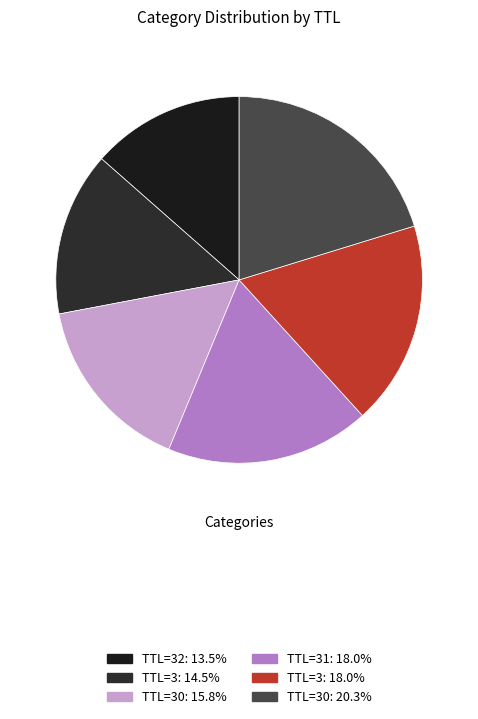

How many segments does this pie chart have?

6